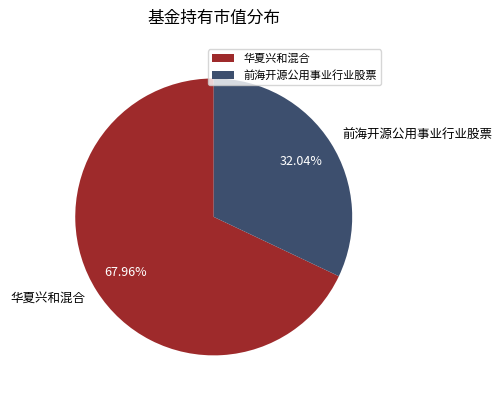

Which has a higher value, 前海开源公用事业行业股票 or 华夏兴和混合?

华夏兴和混合